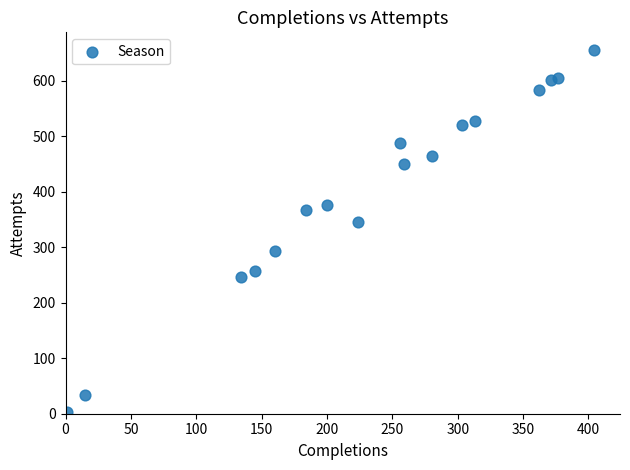

What Y value in the scatter plot is closest to 329?

346